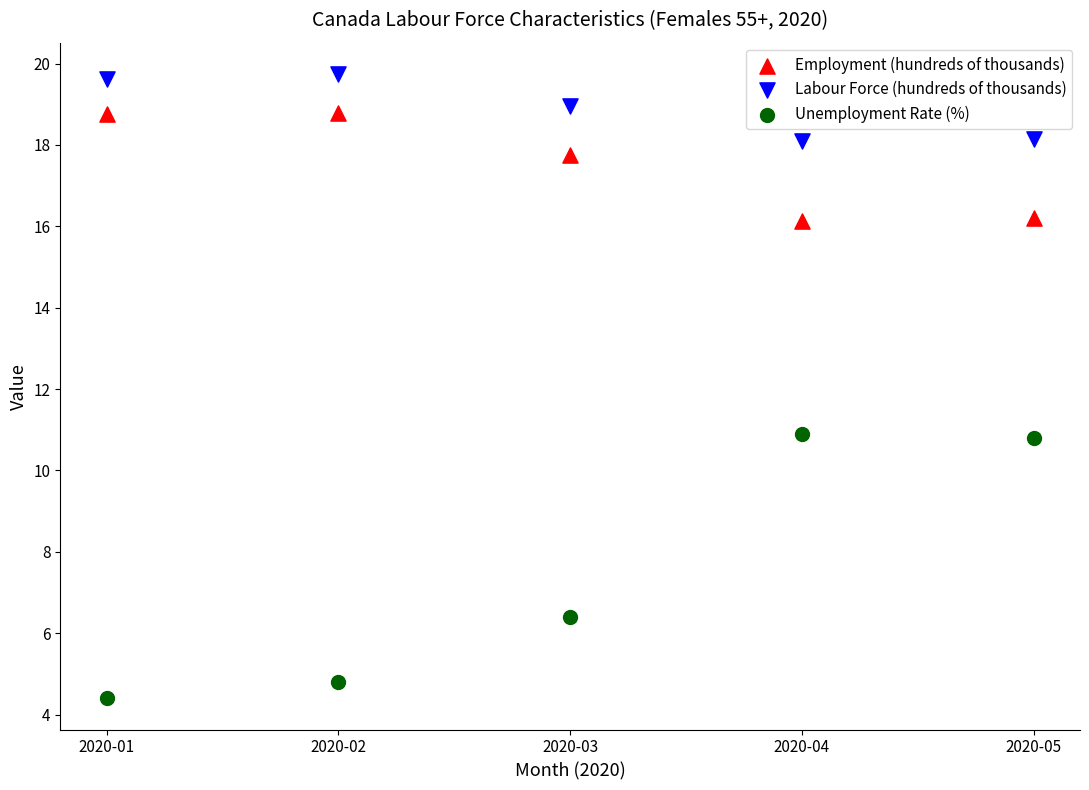

Which series has the largest Y range (max minus min)?

Unemployment Rate (%)